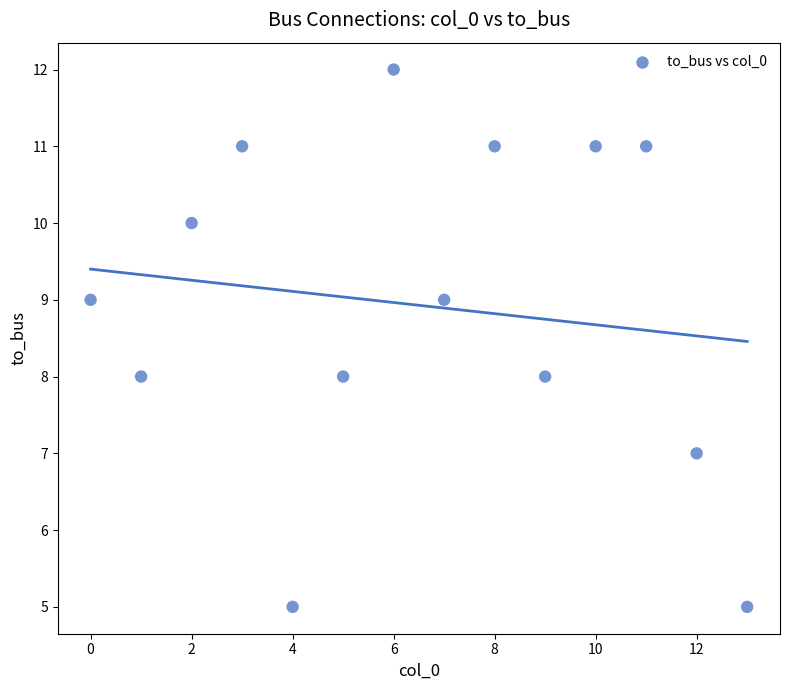

What is the range of Y values (max minus min)?

7